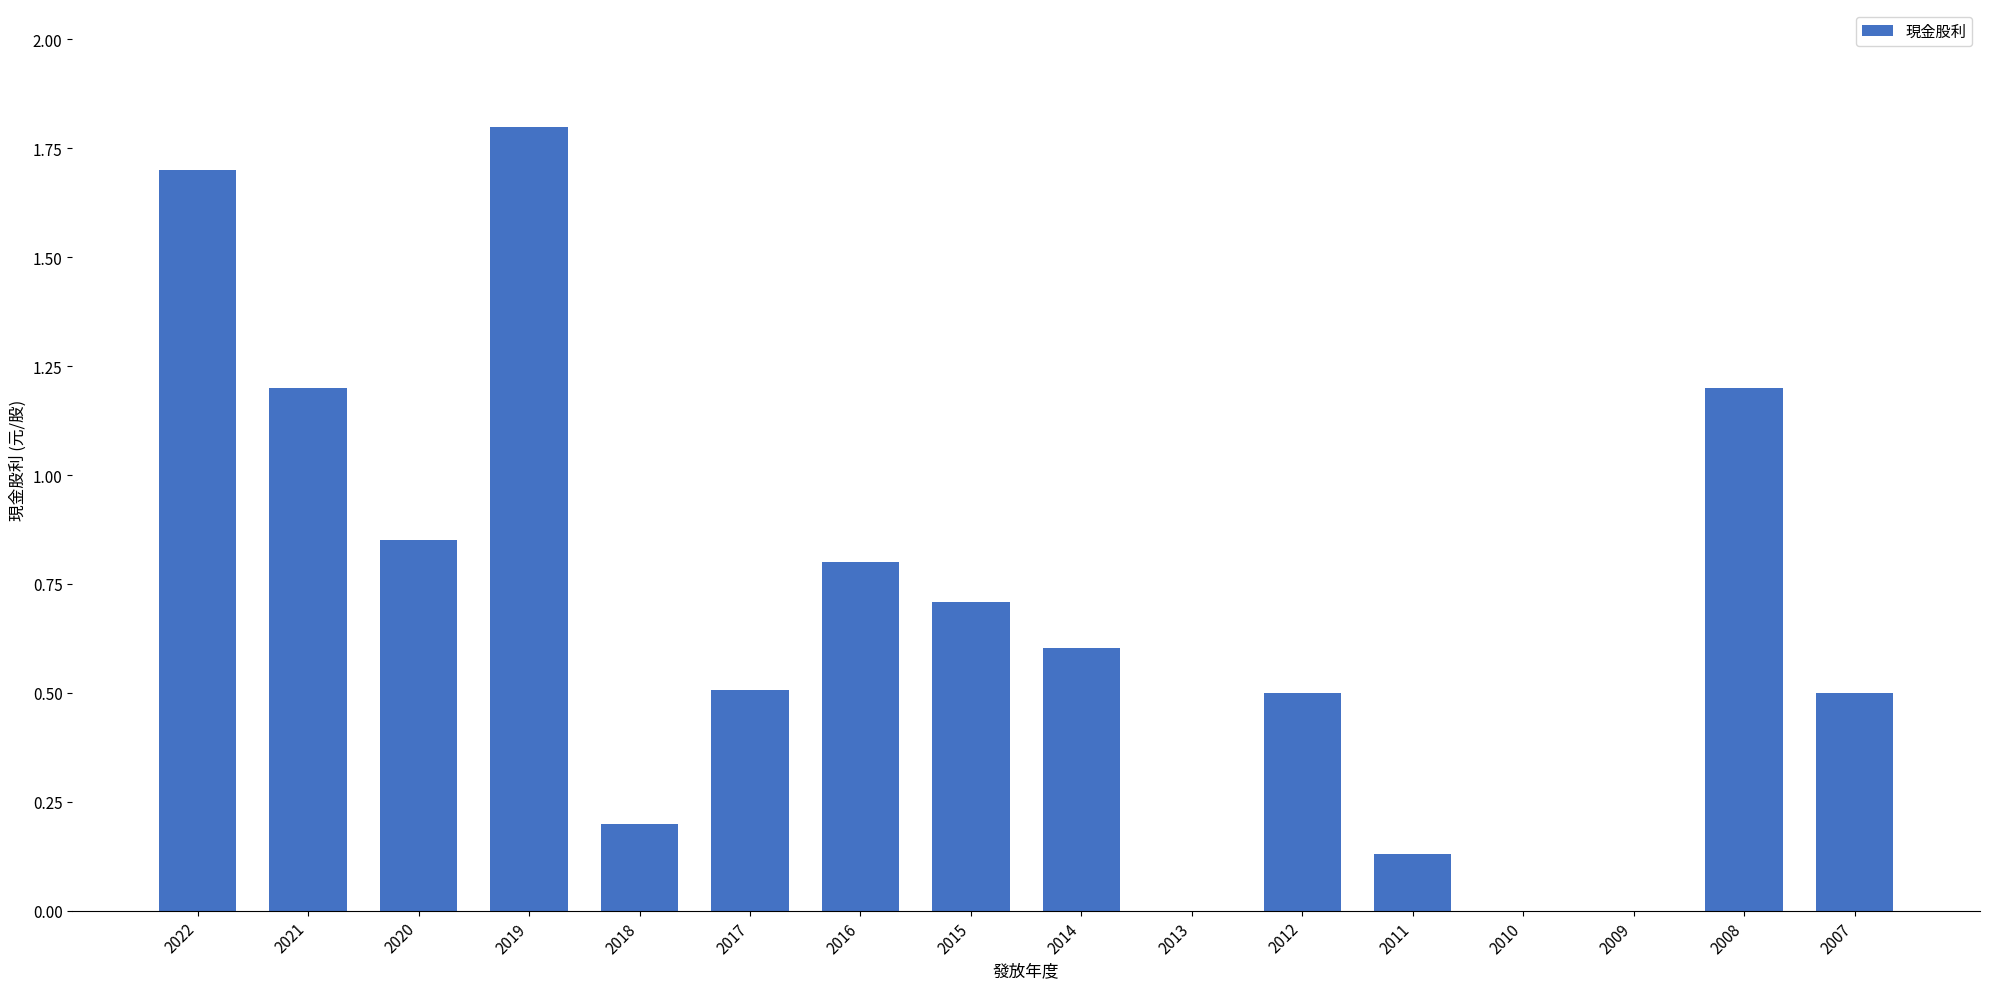

What is the maximum value shown in the chart?

1.8